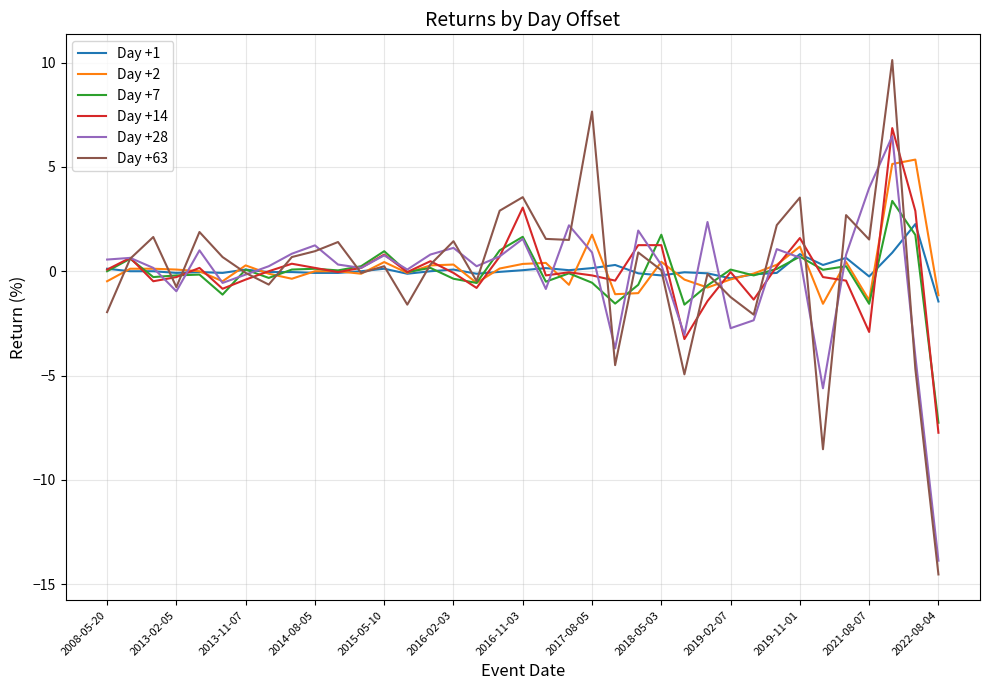

Which series has the widest spread of values?

Day +63